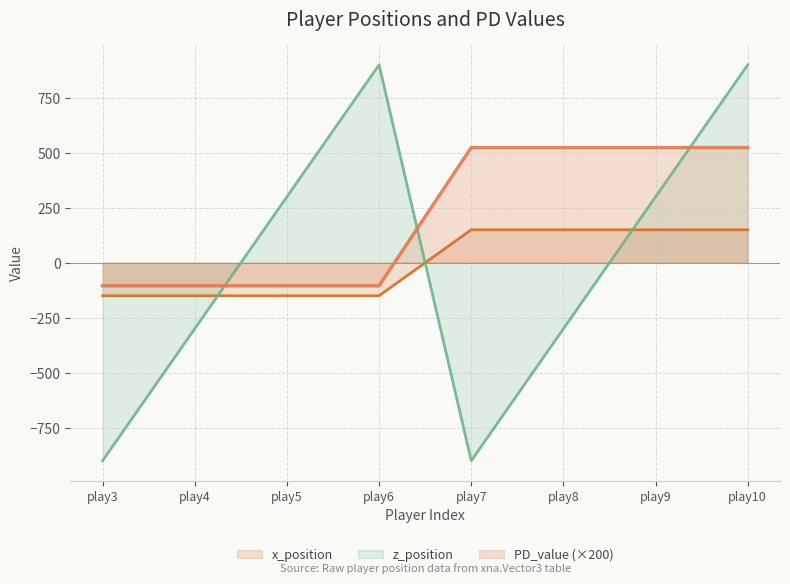

What is the sum of all PD_value values?

1675.5